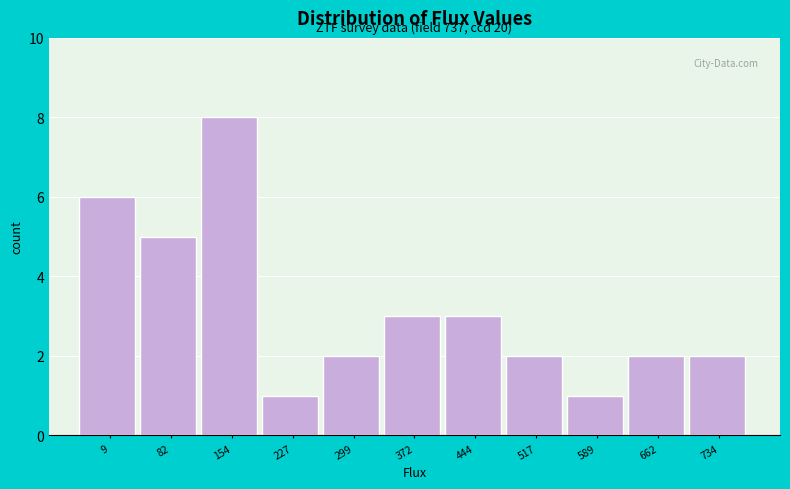

Over which range of the x-axis is the bar tallest?

120 to 190